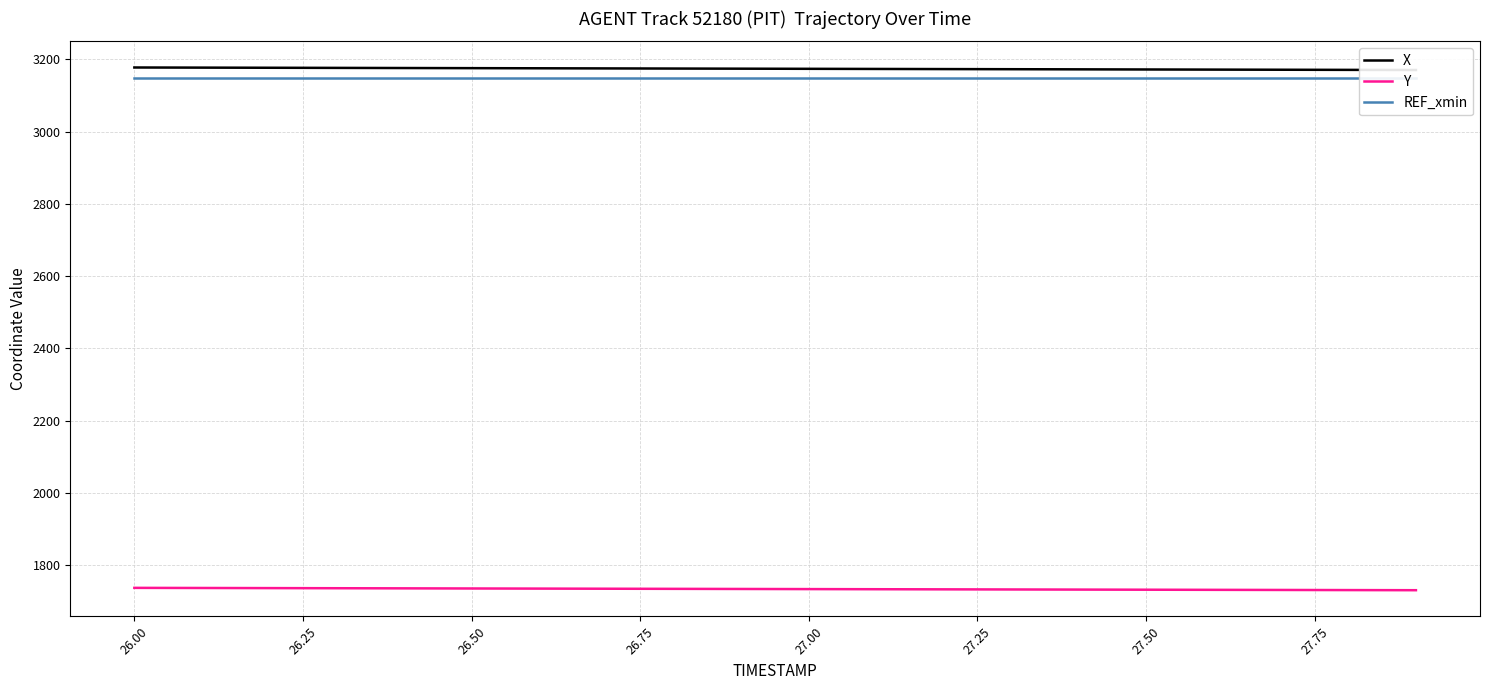

List the series in order of their peak value, highest first.

X, REF_xmin, Y